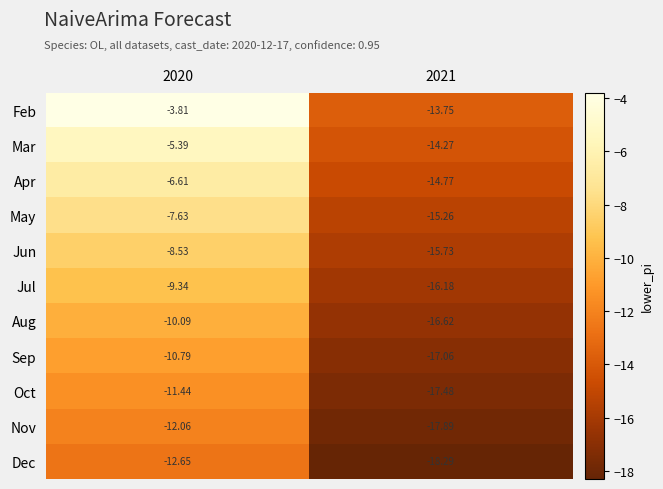

Is the value of Aug at 2021 greater than the value of Apr at 2021?

No